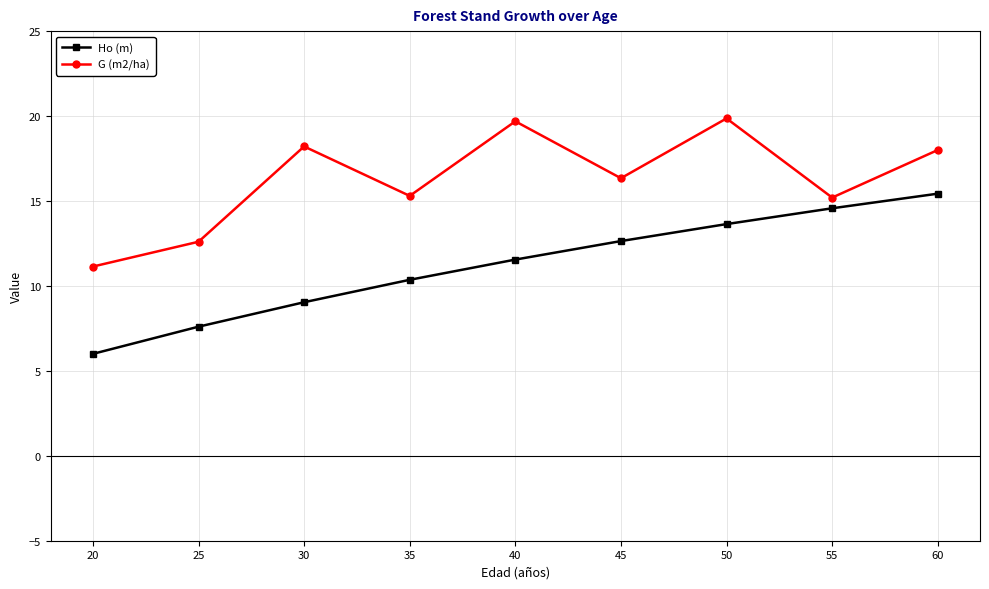

True or false: G (m2/ha) has a value of 21.9 at 45.

False